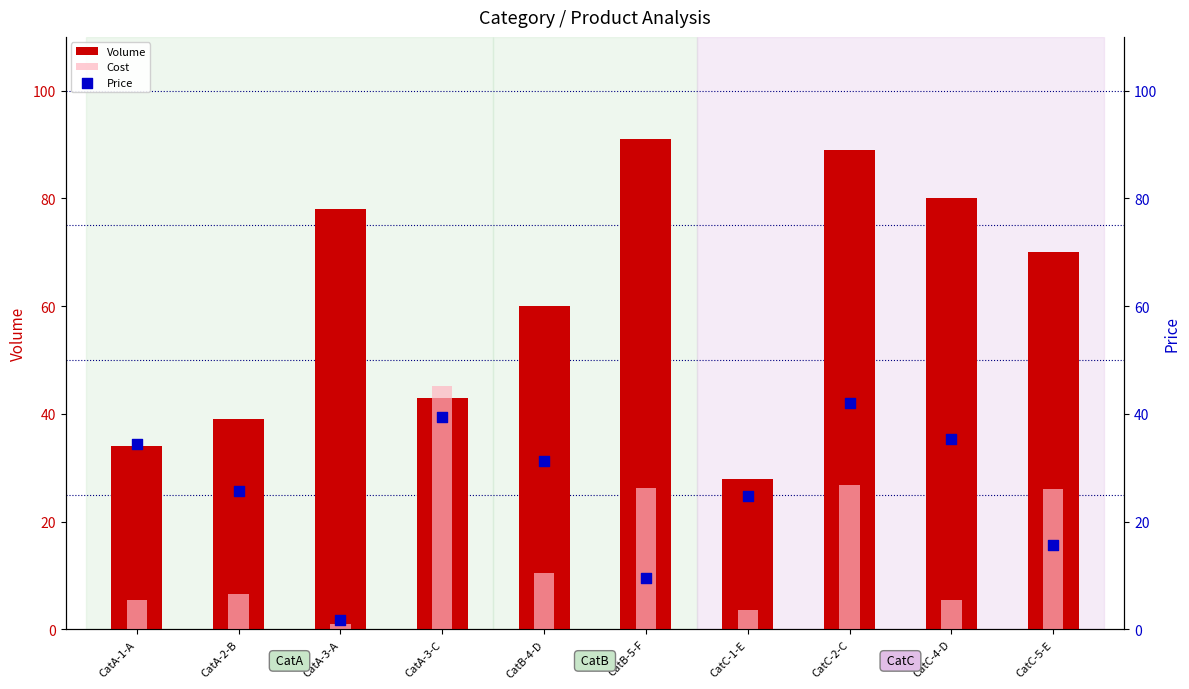

What is the total value across all series at CatA-1-A?

73.8